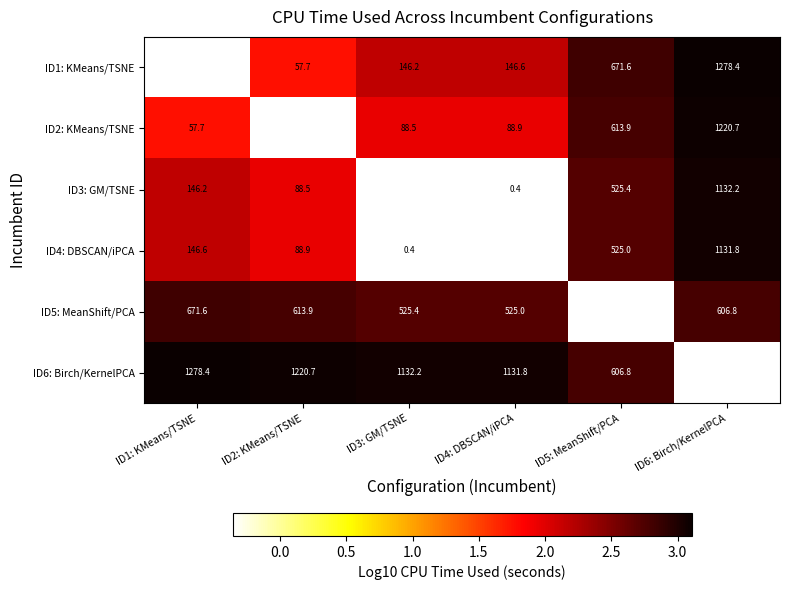

Is the value of ID3: GM/TSNE at ID4: DBSCAN/iPCA greater than the value of ID1: KMeans/TSNE at ID2: KMeans/TSNE?

No